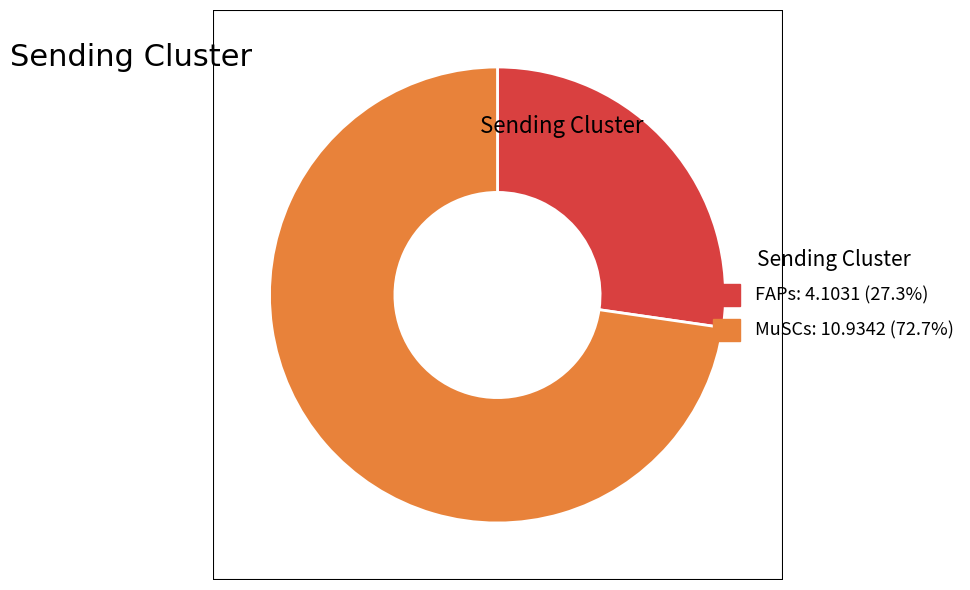

True or false: FAPs accounts for 12% of the total.

False